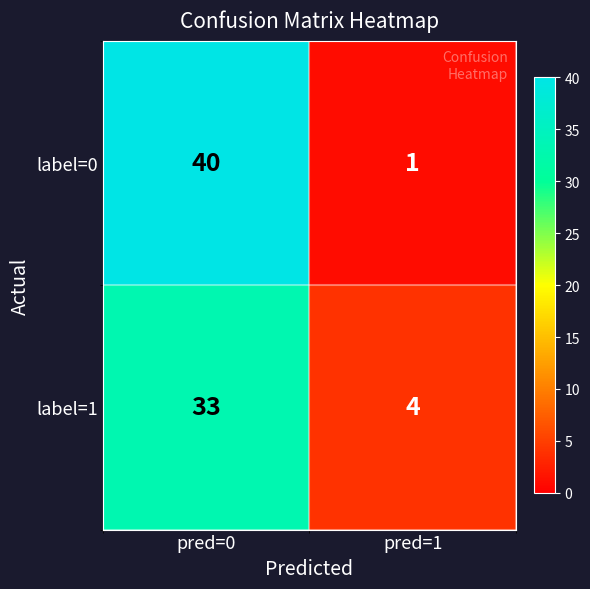

Which series has the largest total across all categories?

label=0